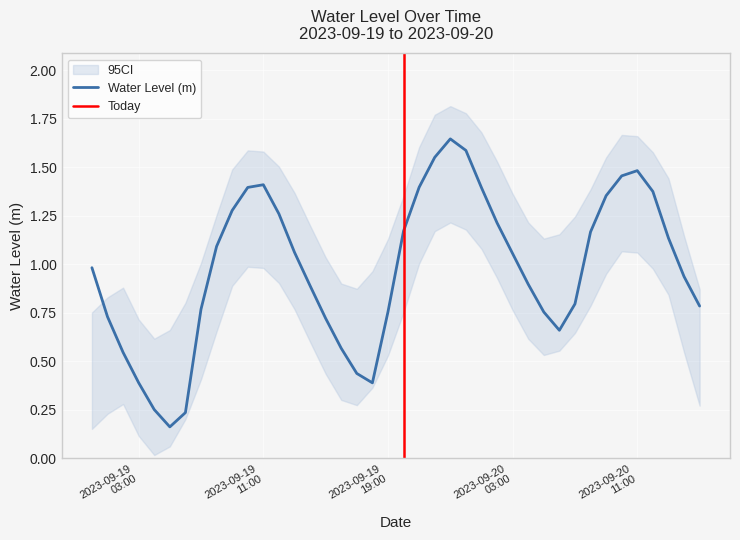

Does the chart display data point markers on the line(s)?

No